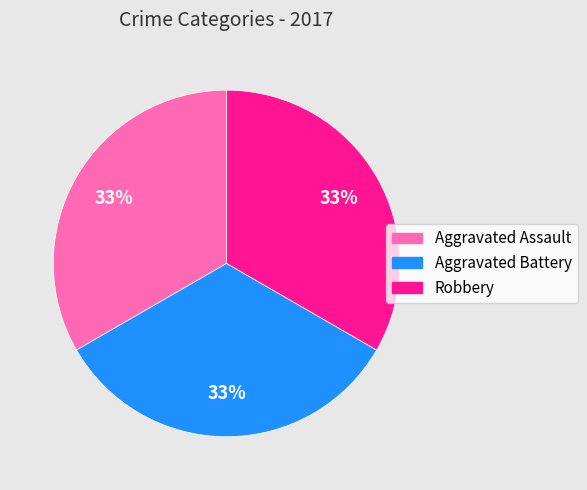

To the nearest percent, what is the average slice percentage?

33%